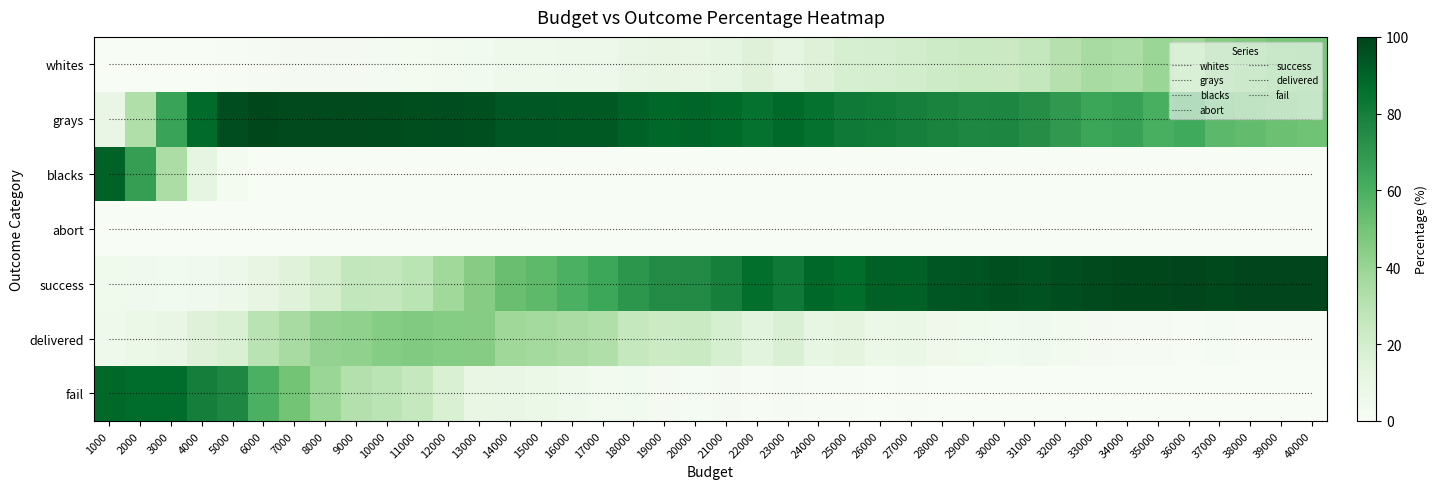

The success series shows 2.8 at 32000. True or false?

False